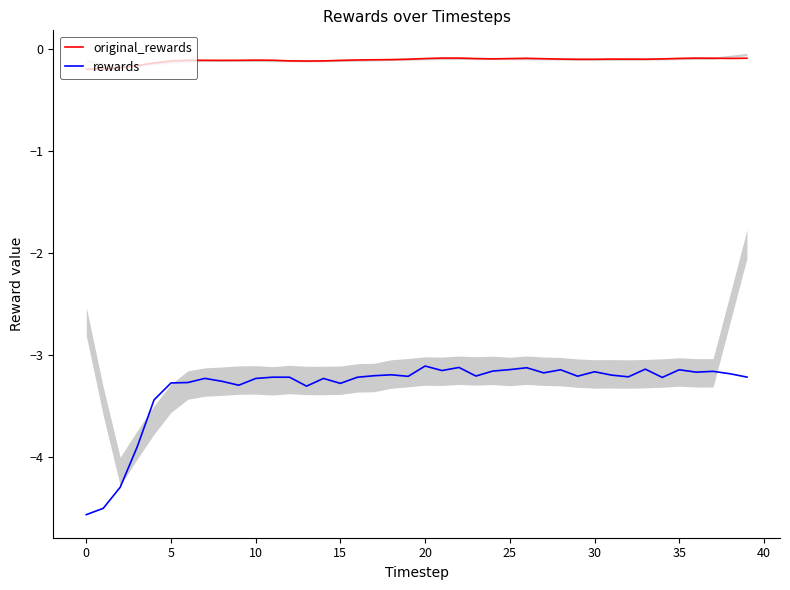

What is the total value across all series at 36?

-3.3